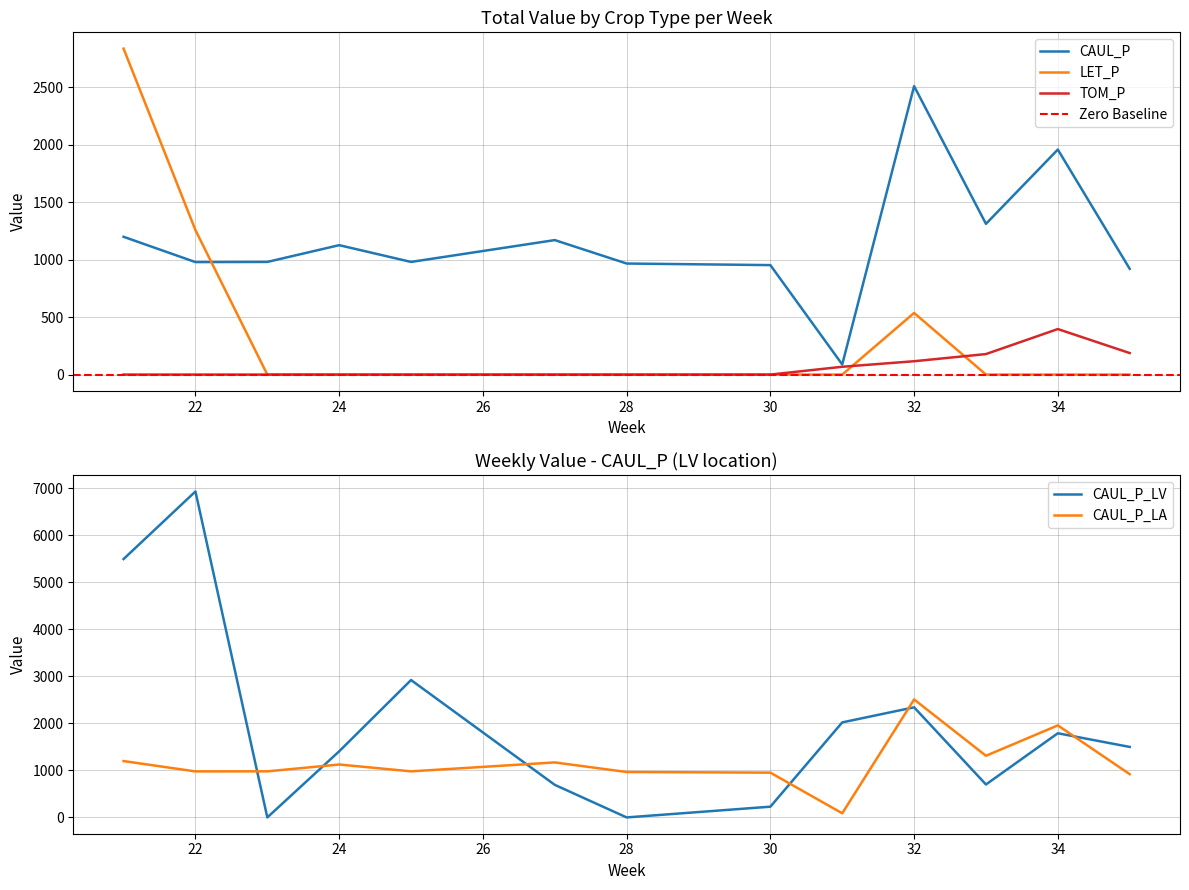

Which series ends up on top after the final intersection of LET_P and CAUL_P?

CAUL_P